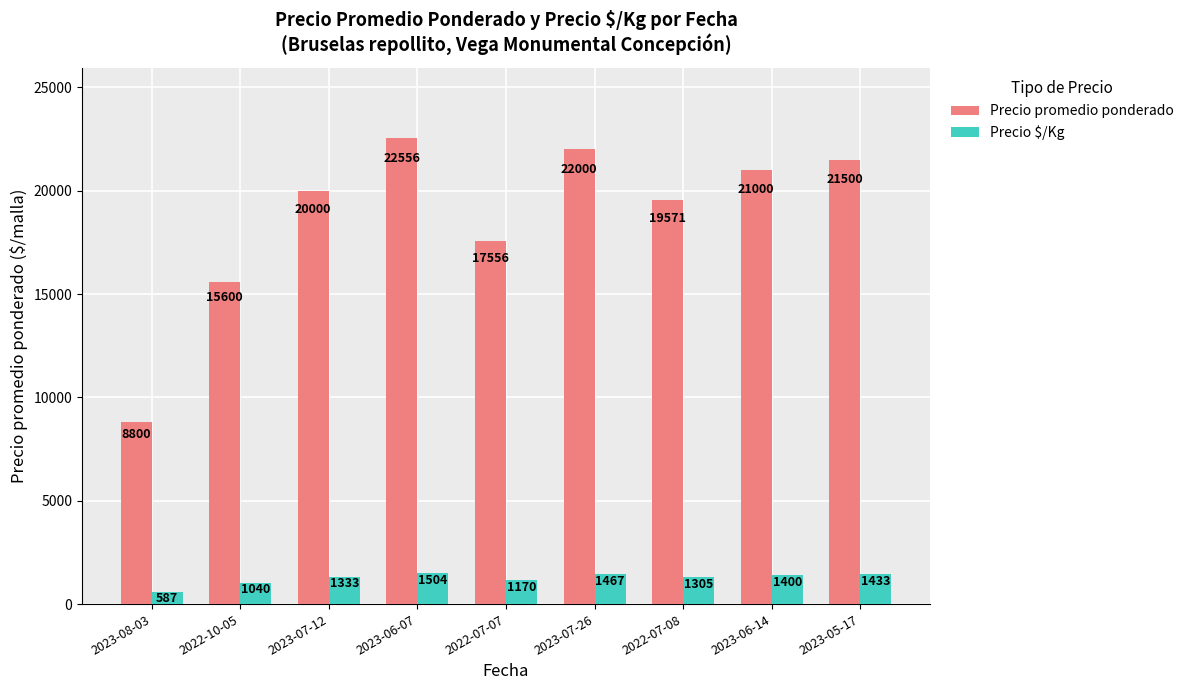

What is the minimum value shown in the chart?

587